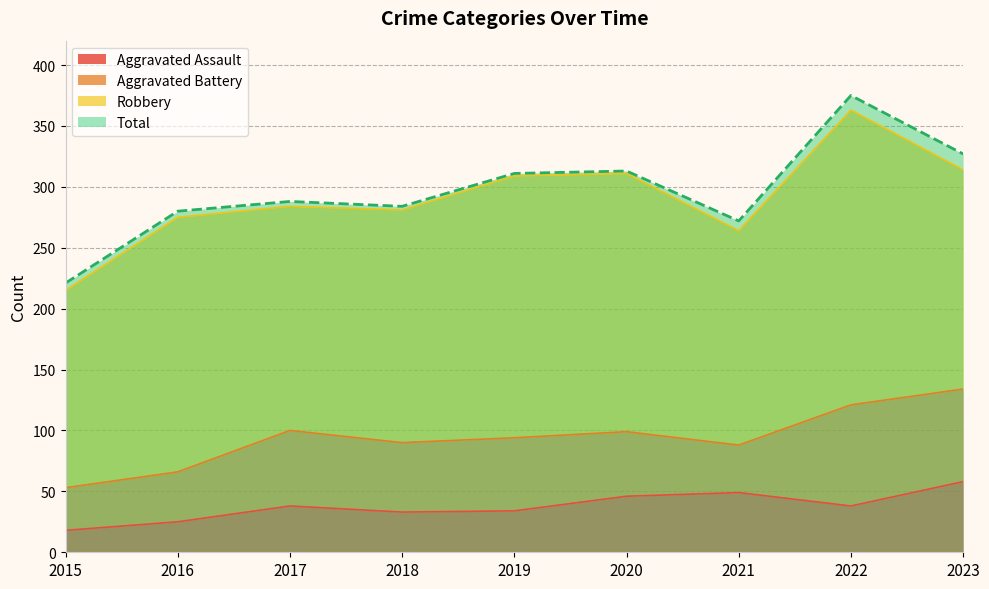

True or false: Total has a value of 280 at 2016.

True